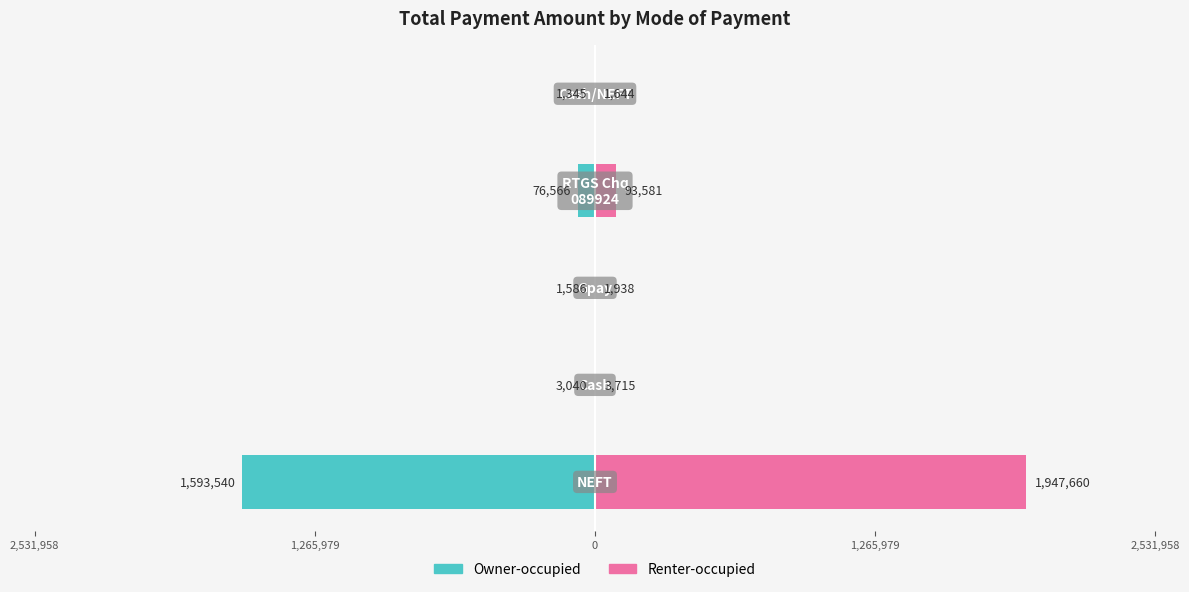

What is the difference between the highest and lowest values at 1,265,979?

6755